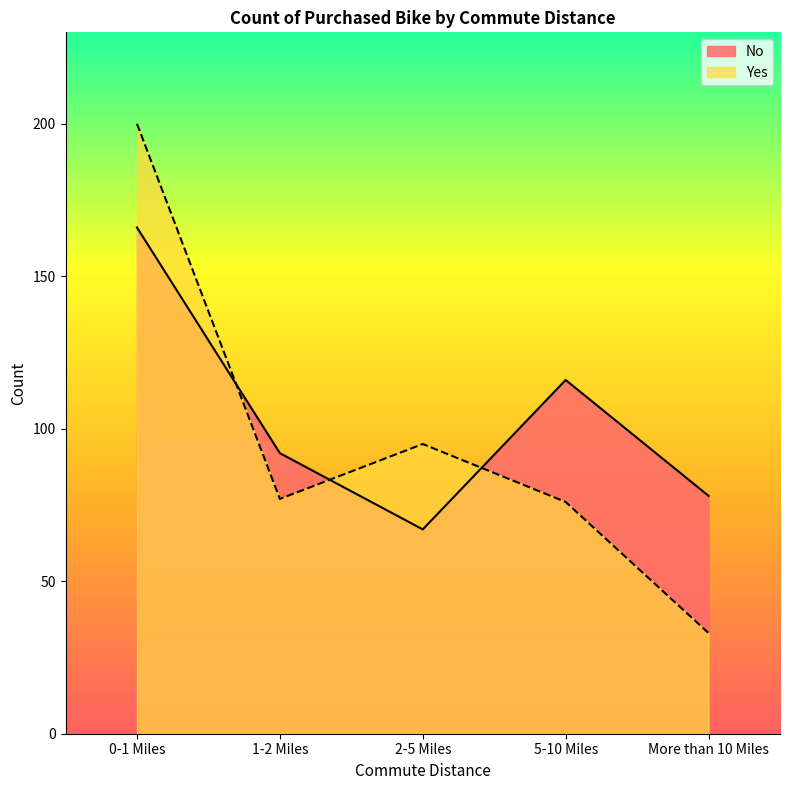

At which label is Yes closest to 116?

2-5 Miles